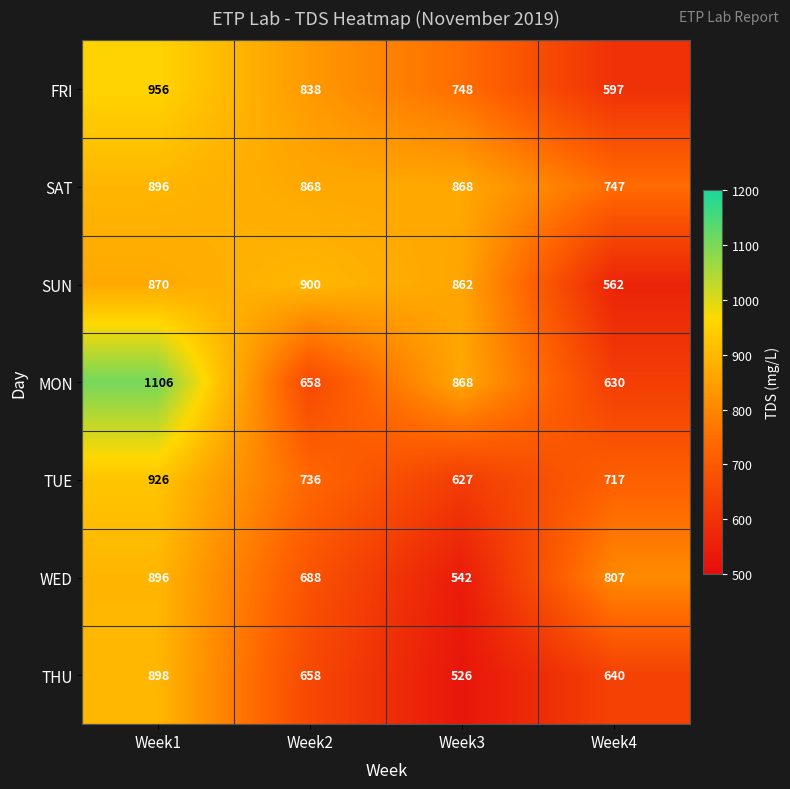

Between Week1 and Week4, which series saw the biggest shift?

MON